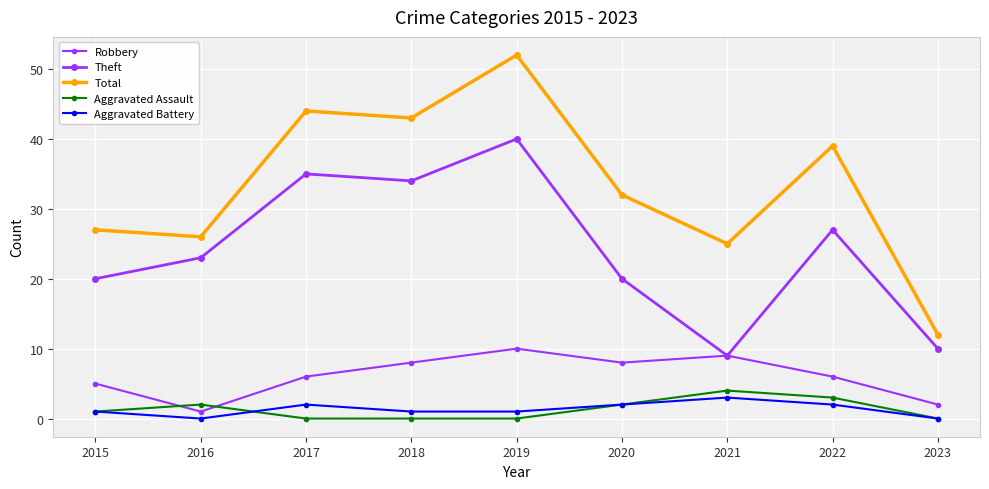

Which series has the widest spread of values?

Total